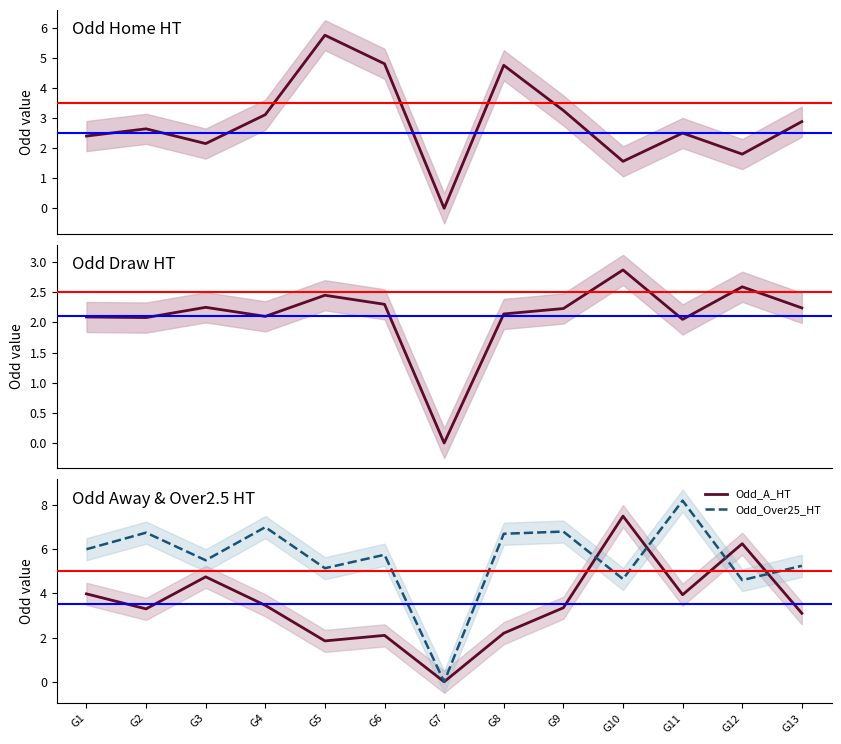

Between G7 and G8, which series saw the biggest shift?

Odd_Over25_HT